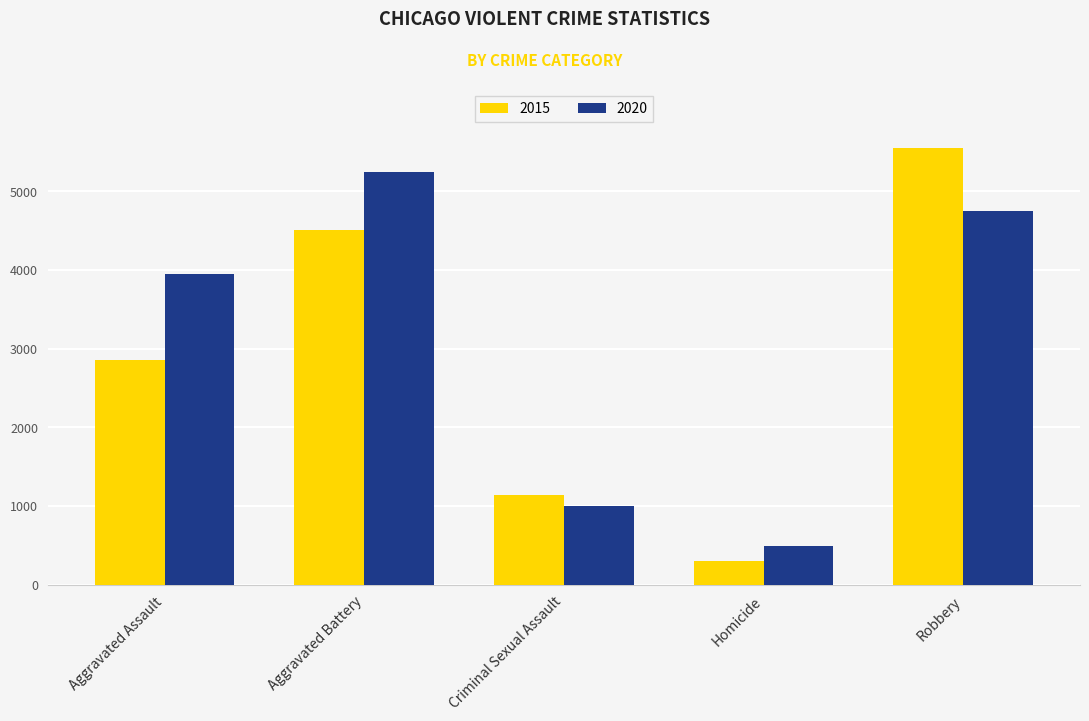

How many values in the 2015 series are below 2853?

2